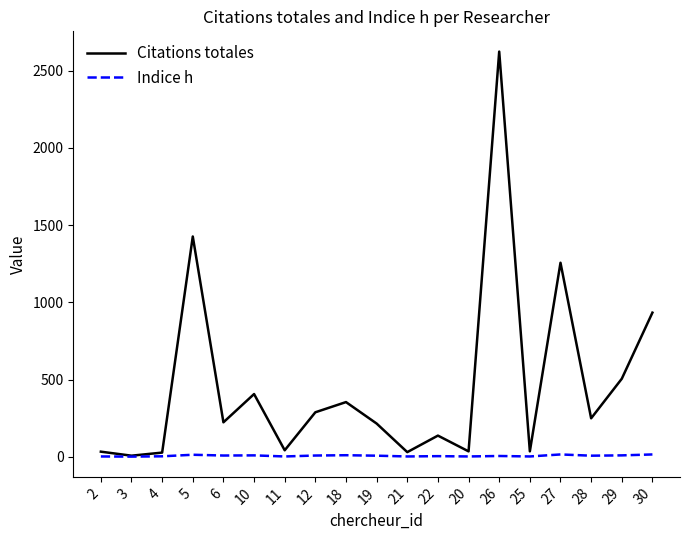

What is the difference between the highest and lowest values at 28?

242